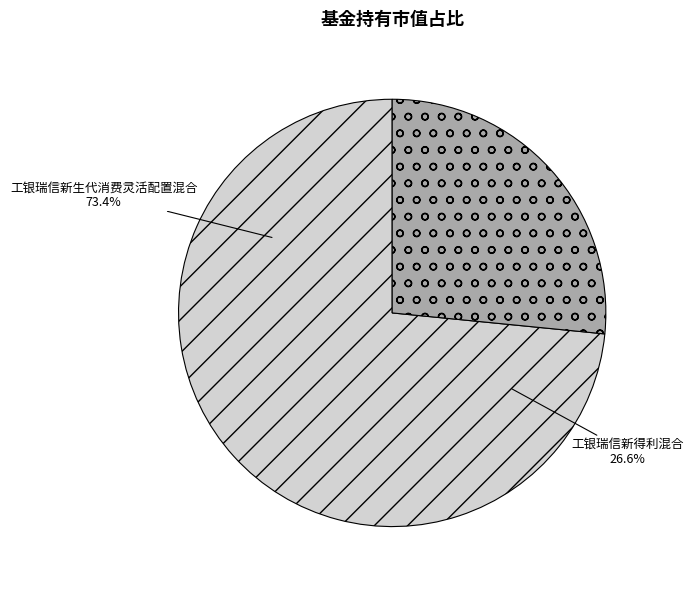

To the nearest percent, what is the difference between the largest and smallest slice percentages?

47%